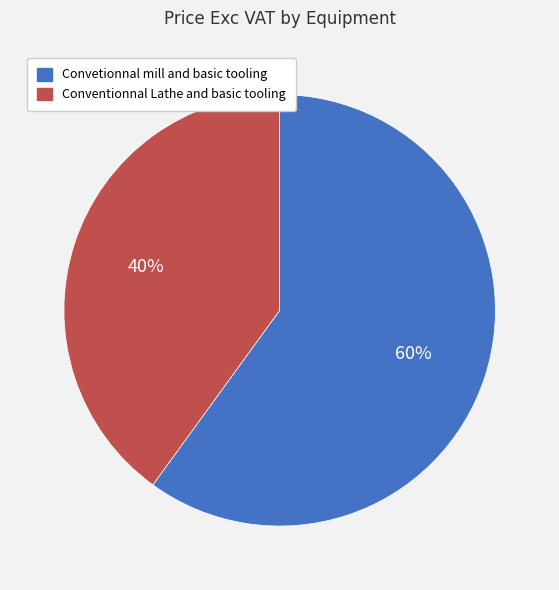

To the nearest percent, what is the combined percentage of Convetionnal mill and basic tooling and Conventionnal Lathe and basic tooling?

100%